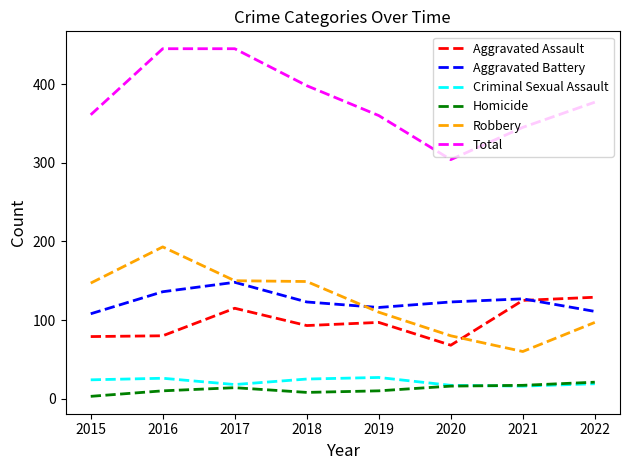

Is it true that Aggravated Assault equals 22 at 2016?

False